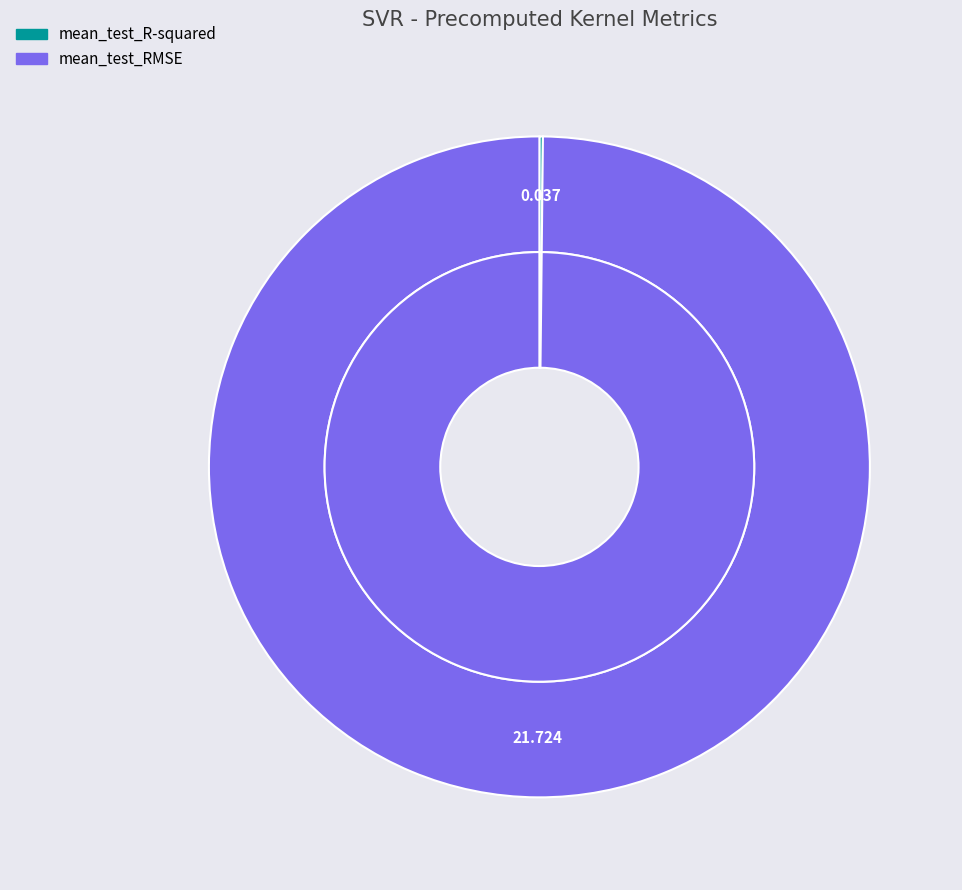

True or false: mean_test_R-squared accounts for 0% of the total.

True